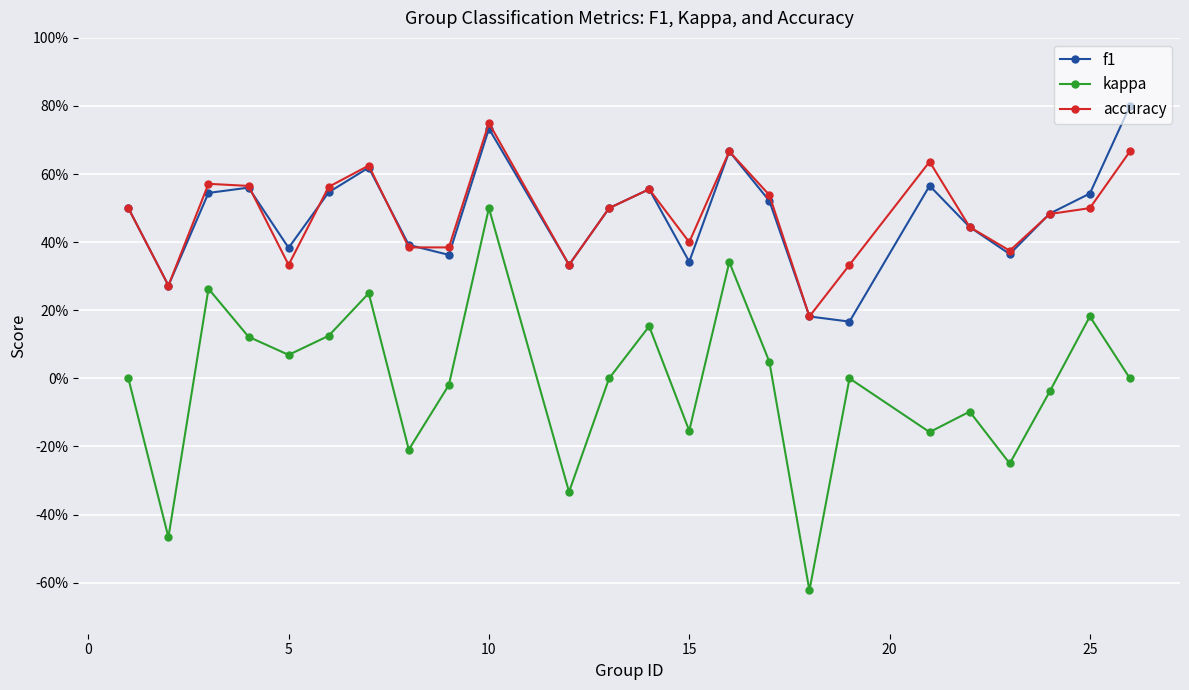

What are all the series names shown in the legend?

f1, kappa, accuracy